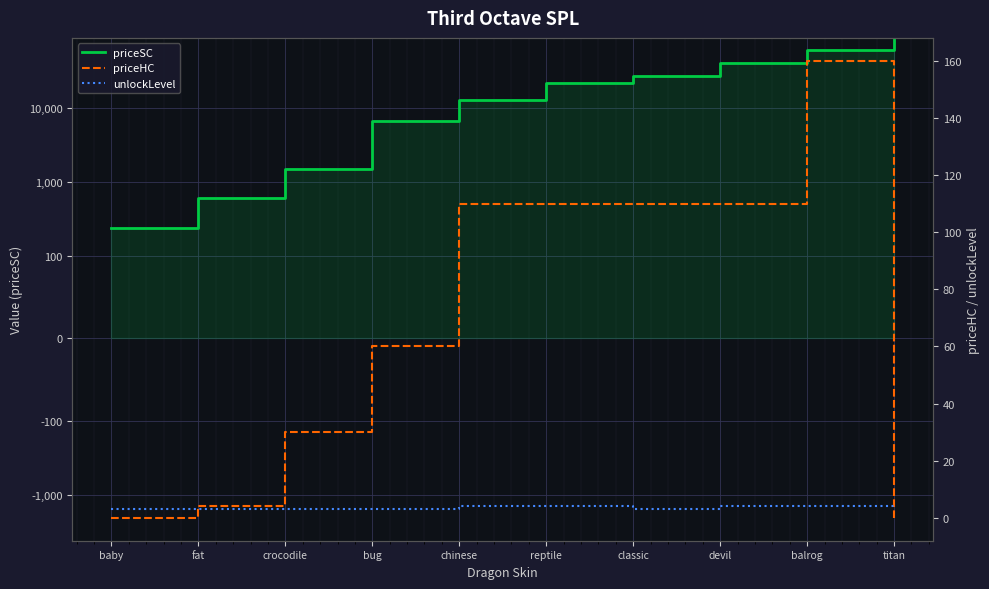

Which series changed the most between classic and balrog?

priceSC